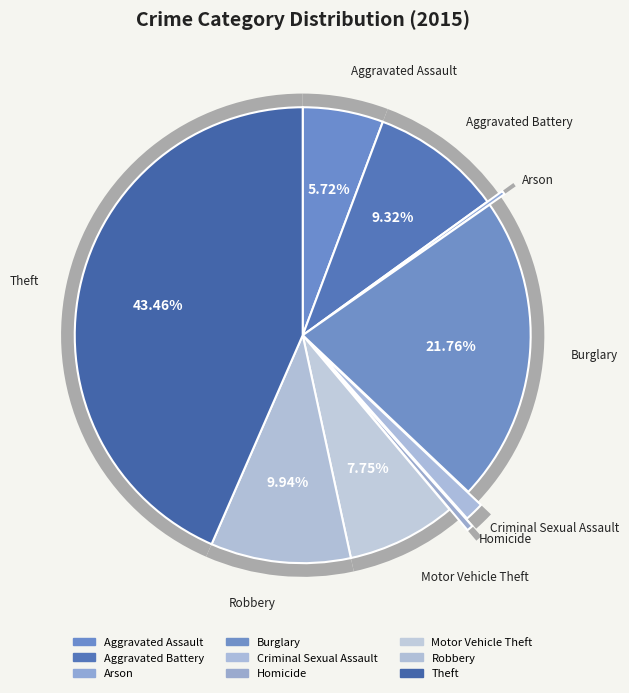

To the nearest percent, what is the difference between the Arson and Theft slice percentages?

43%